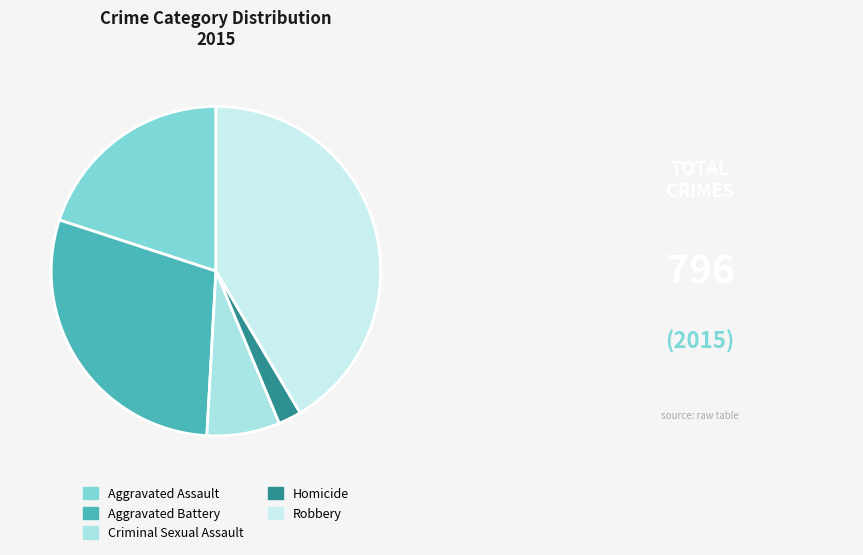

Is there a majority slice in this chart?

No